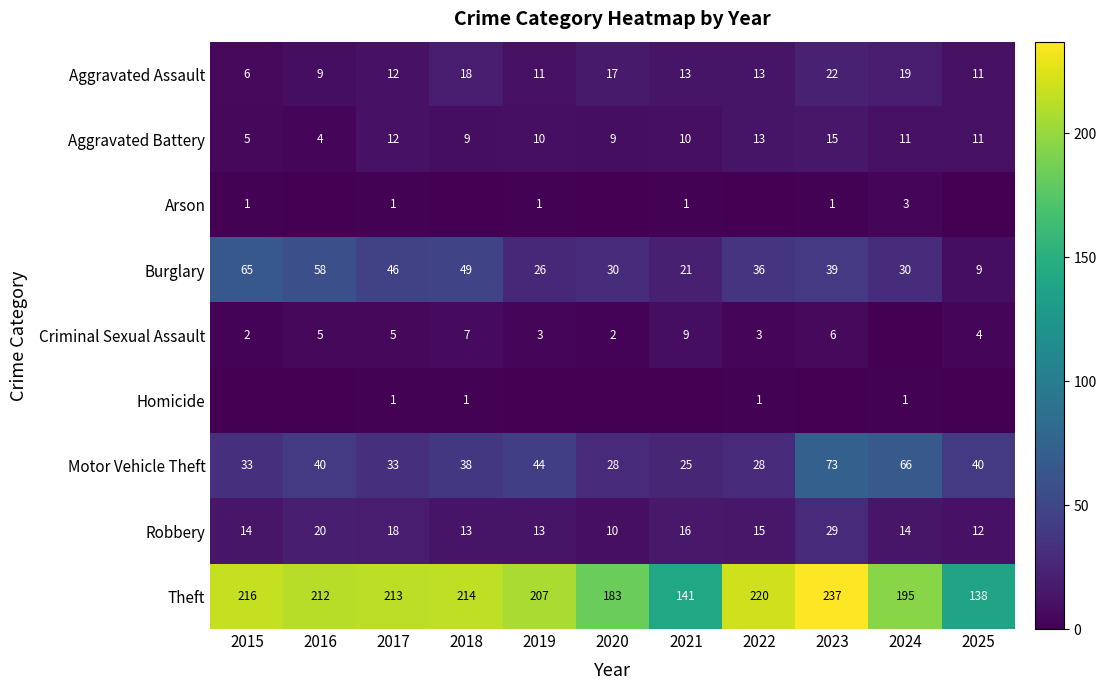

List the labels in order of Theft value, largest first.

2023, 2022, 2015, 2018, 2017, 2016, 2019, 2024, 2020, 2021, 2025